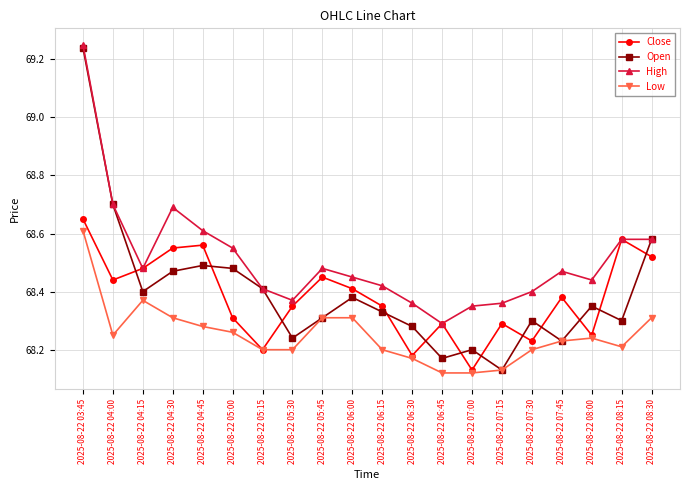

Which series has the largest total across all categories?

High